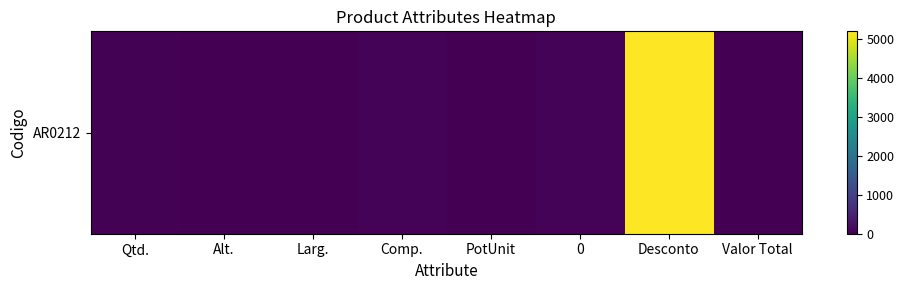

Reading left to right, list all the values displayed in this chart.

Qtd.=33	Alt.=12	Larg.=6	Comp.=55	PotUnit=7	0=55	Desconto=5184	Valor Total=0